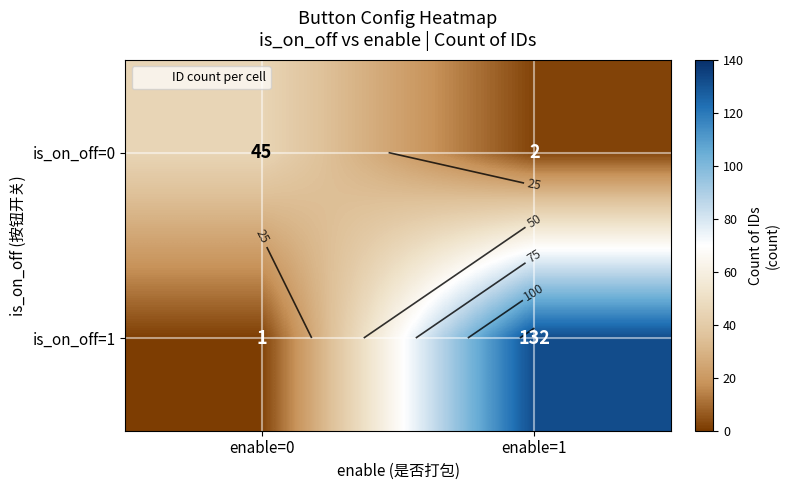

What is the sum of the is_on_off=1 values at enable=0 and enable=1?

133